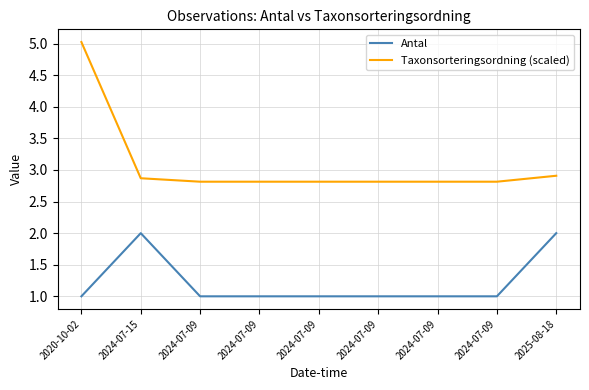

The Antal series shows 1.4 at 2024-07-09. True or false?

False